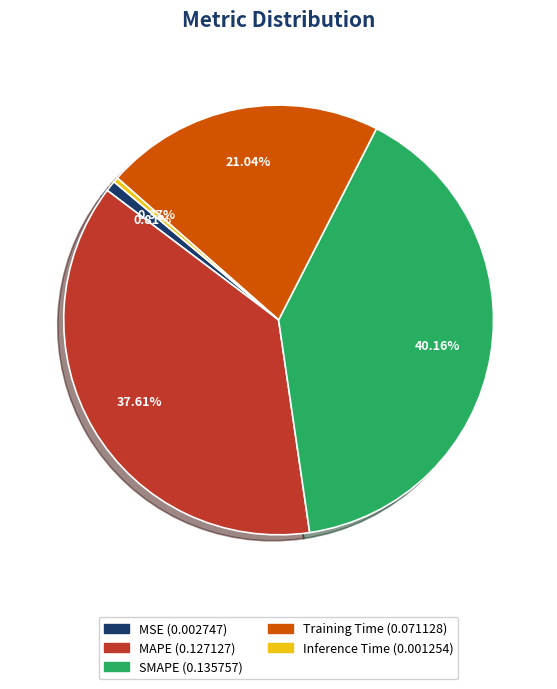

What percentage is NOT represented by Inference Time?

99.6%